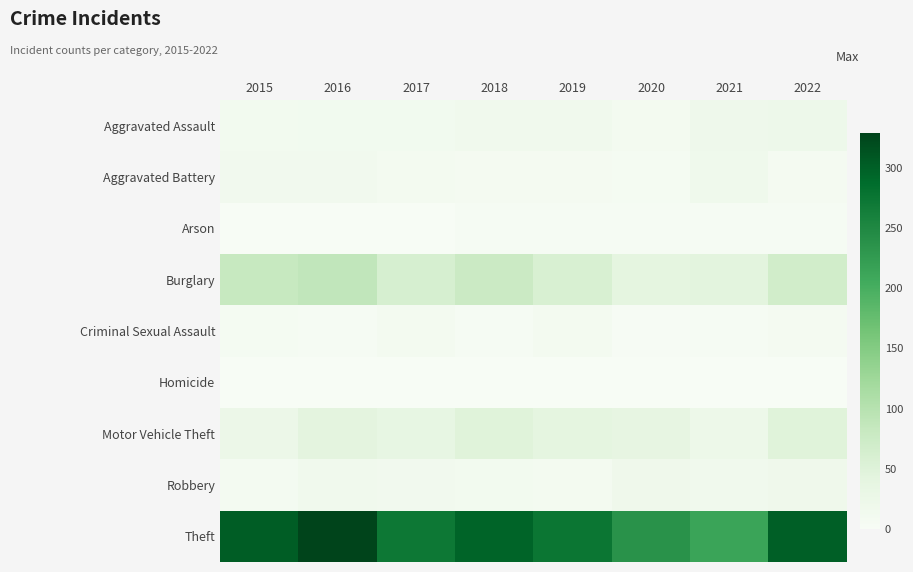

How many data points does each series have?

8